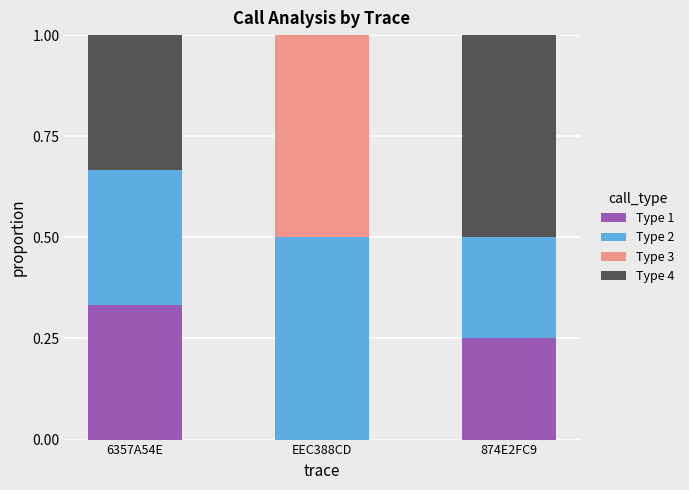

At which label does Type 1 reach its peak?

6357A54E